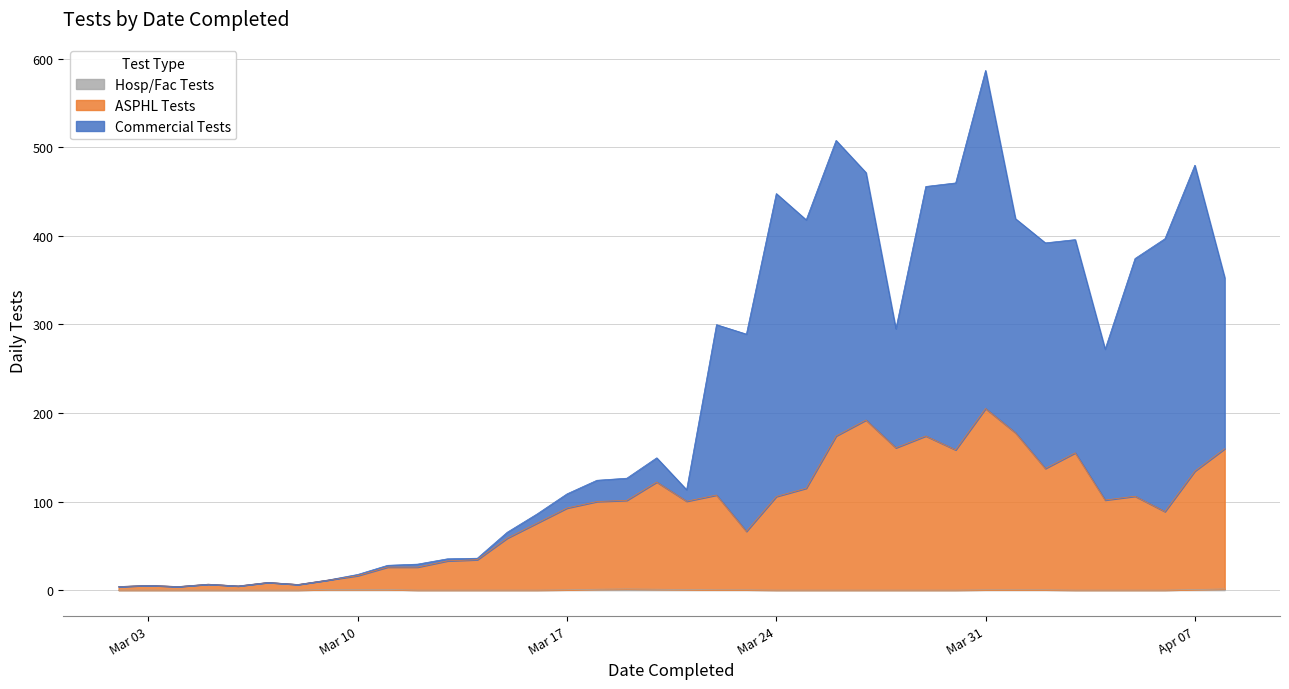

Count the number of data series in this chart.

3